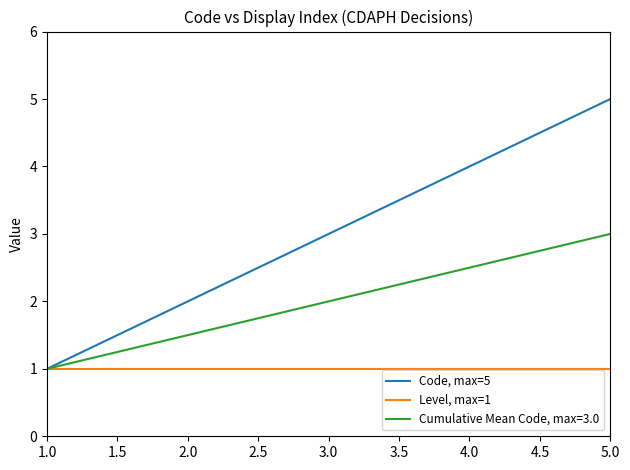

Which series has the largest range (max minus min)?

Code, max=5